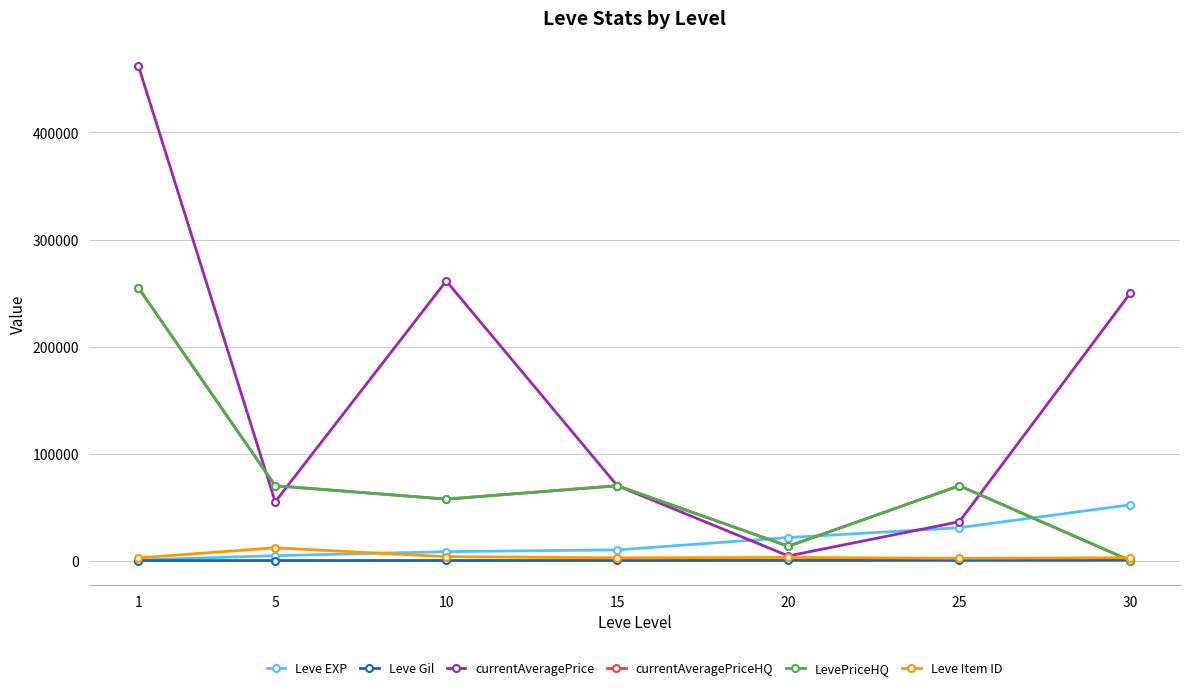

At which label is currentAveragePrice closest to 233369?

30